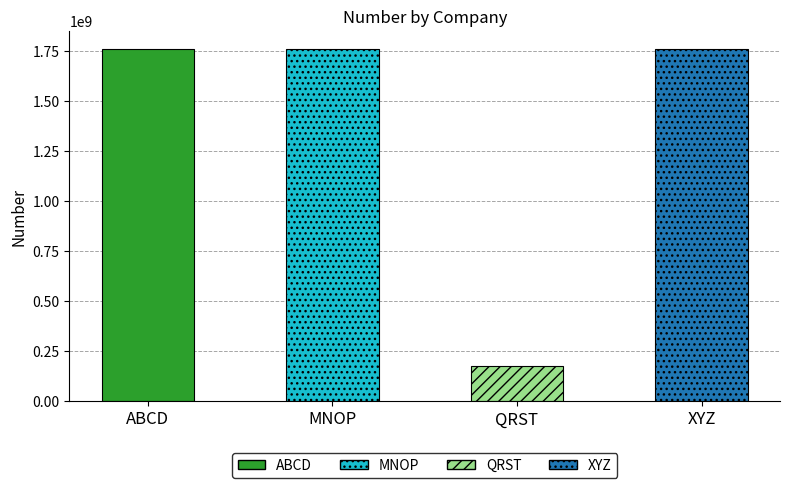

True or false: the data shows 269546429 at QRST.

False